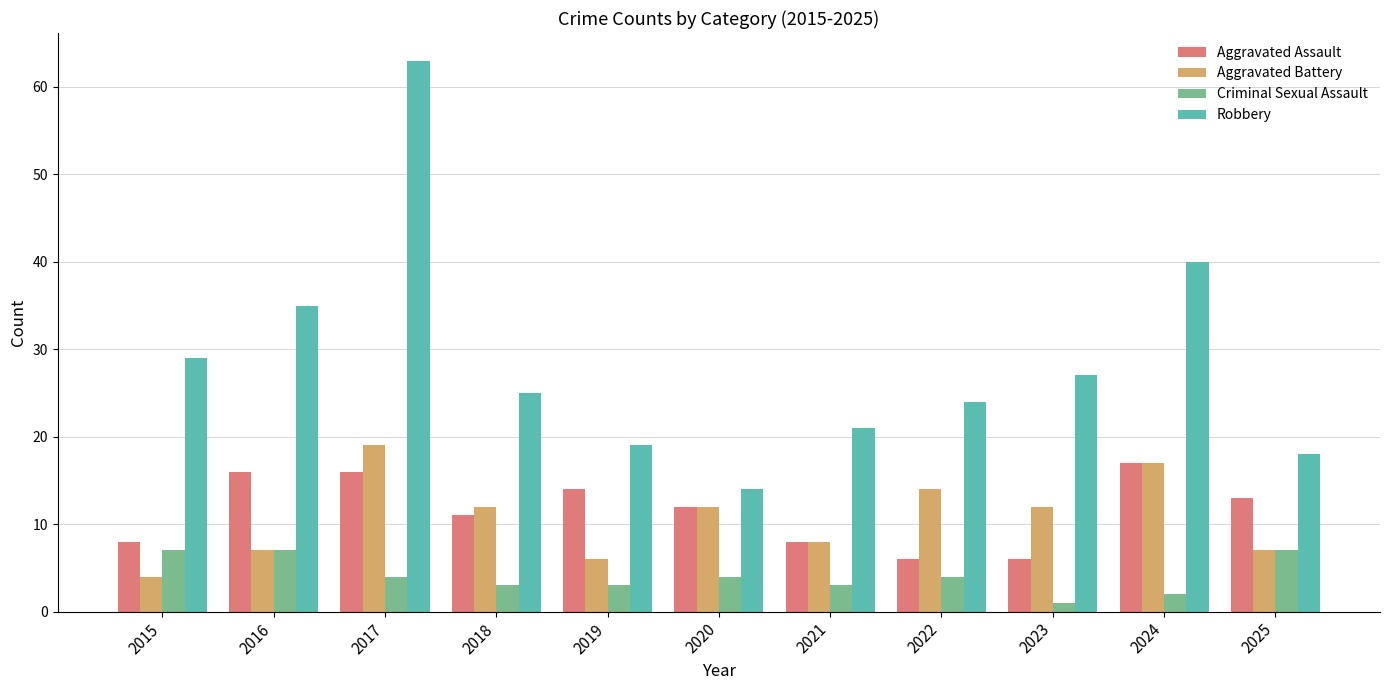

What is the difference between the highest and lowest values at 2016?

28